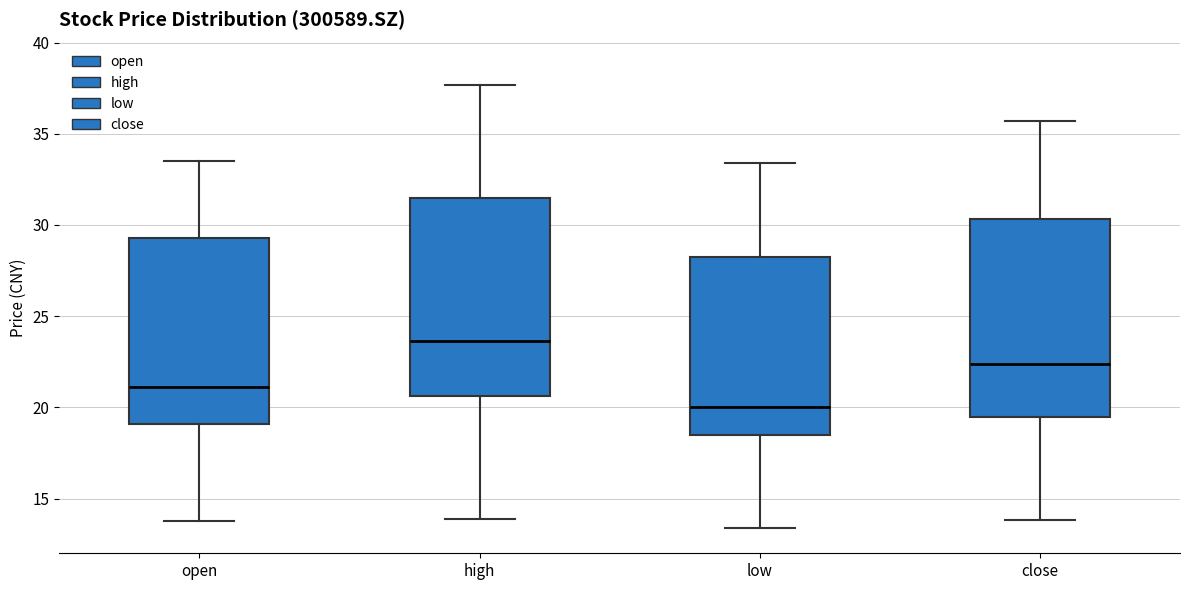

Which box has the lowest median line?

low